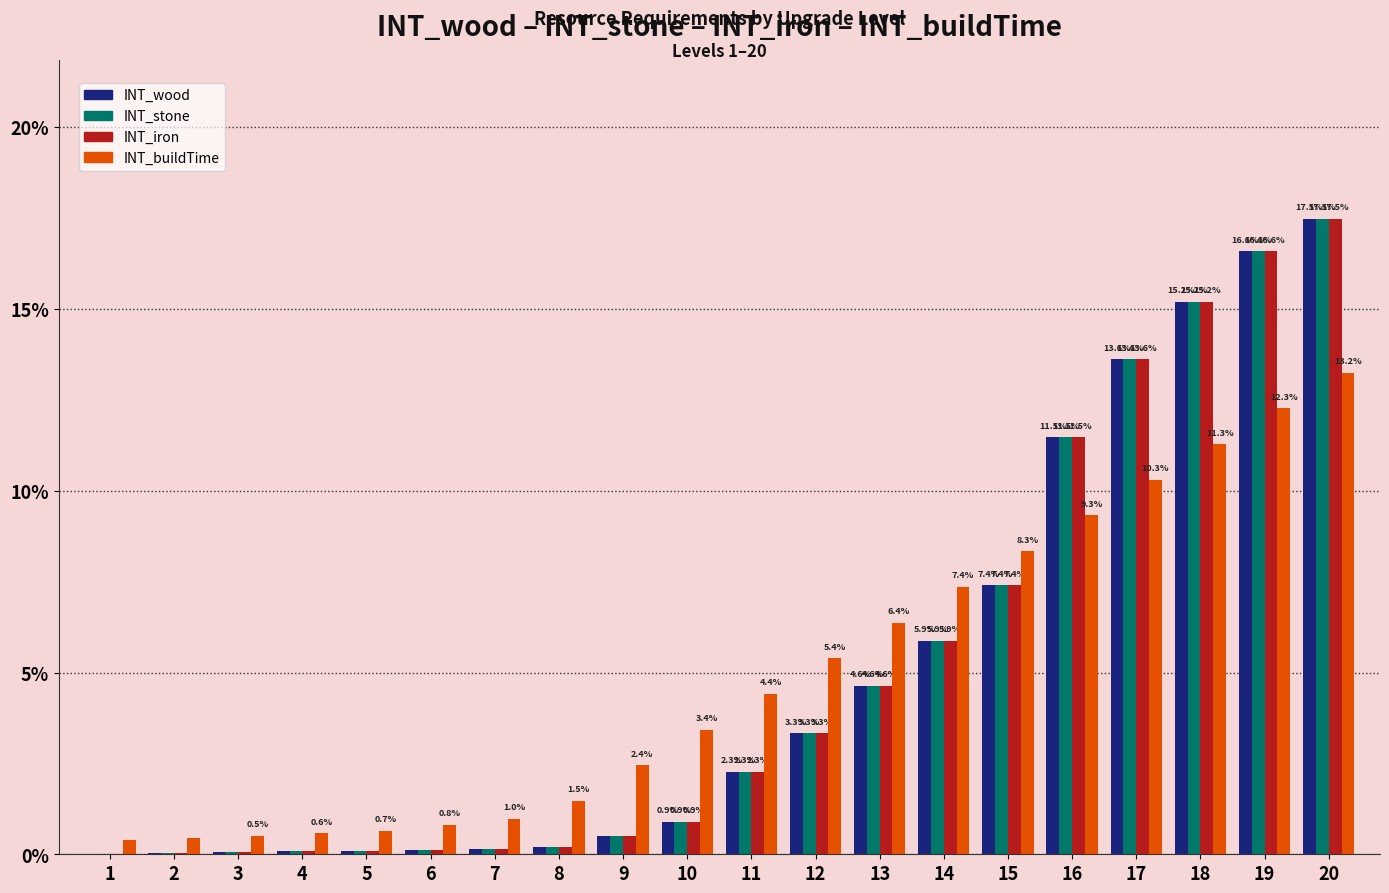

Are the bars horizontal?

No